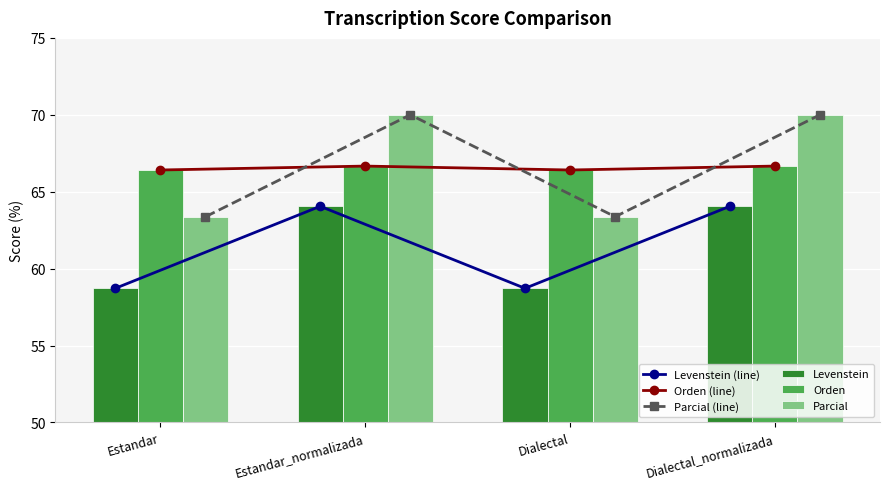

How many Orden (line) values are between 66 and 67?

4